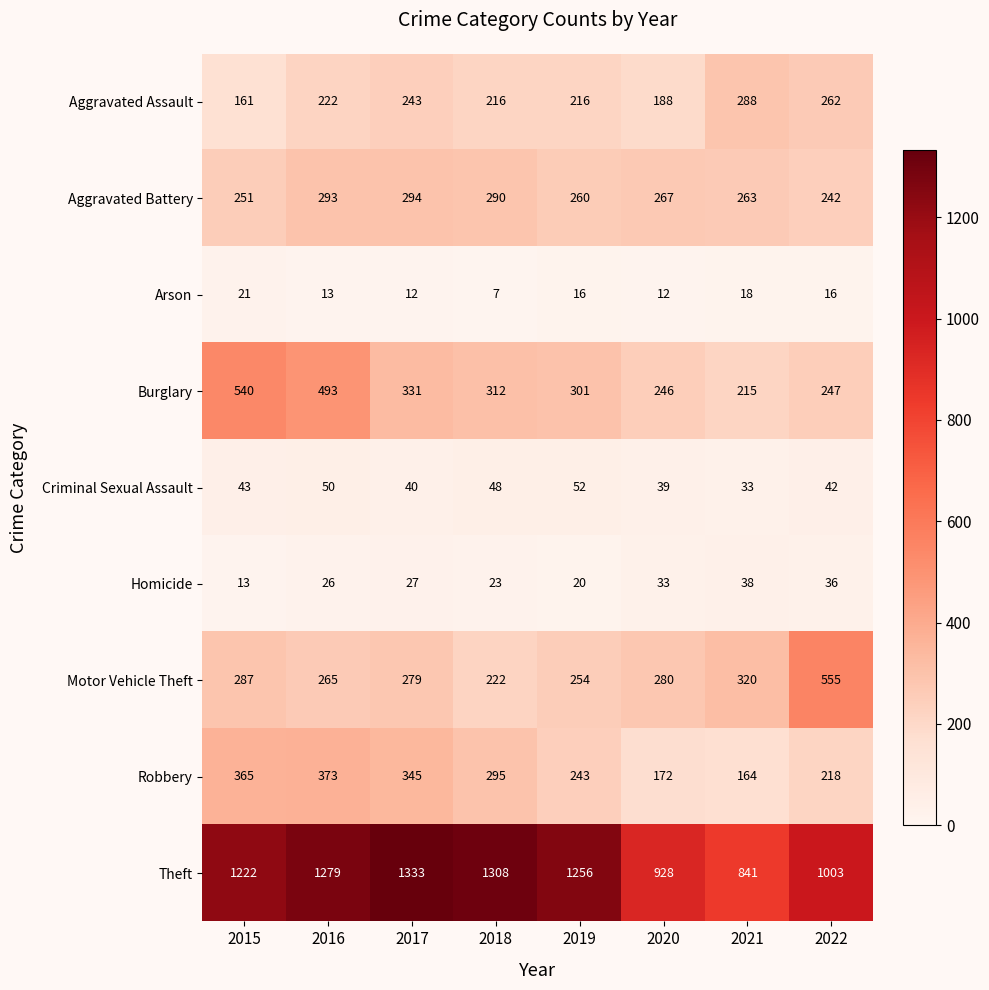

What is the difference between the Homicide values at 2019 and 2017?

7